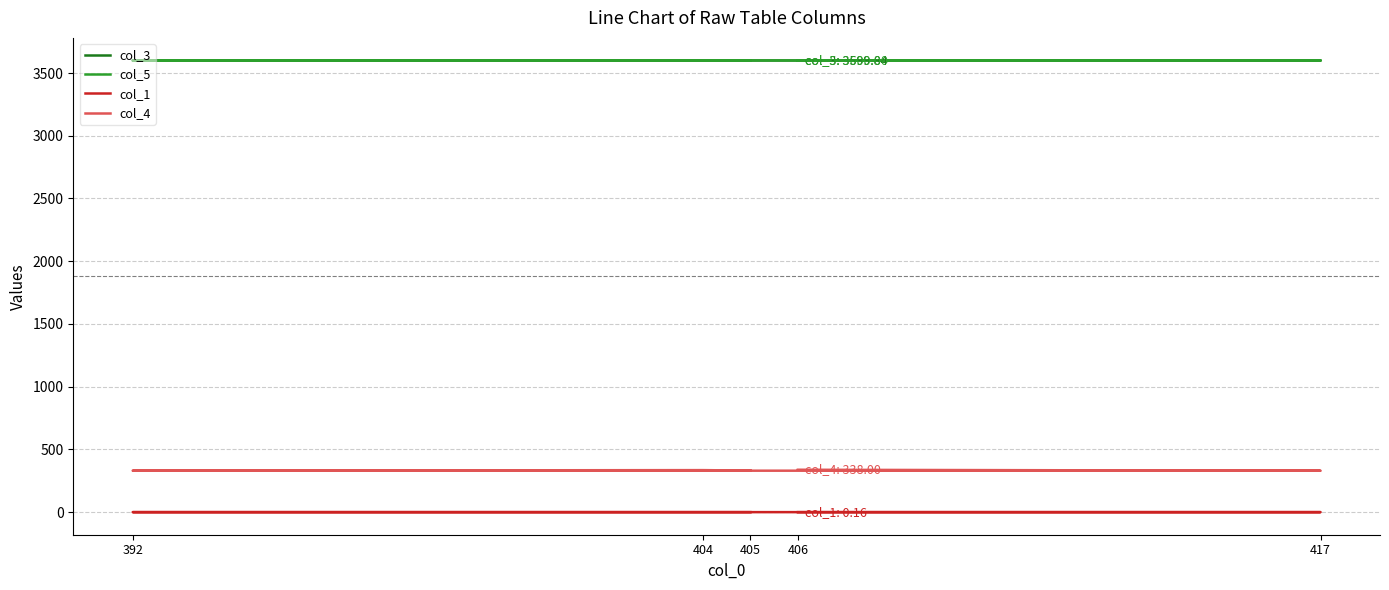

What is the sum of the col_1 values at 392 and 406?

0.3